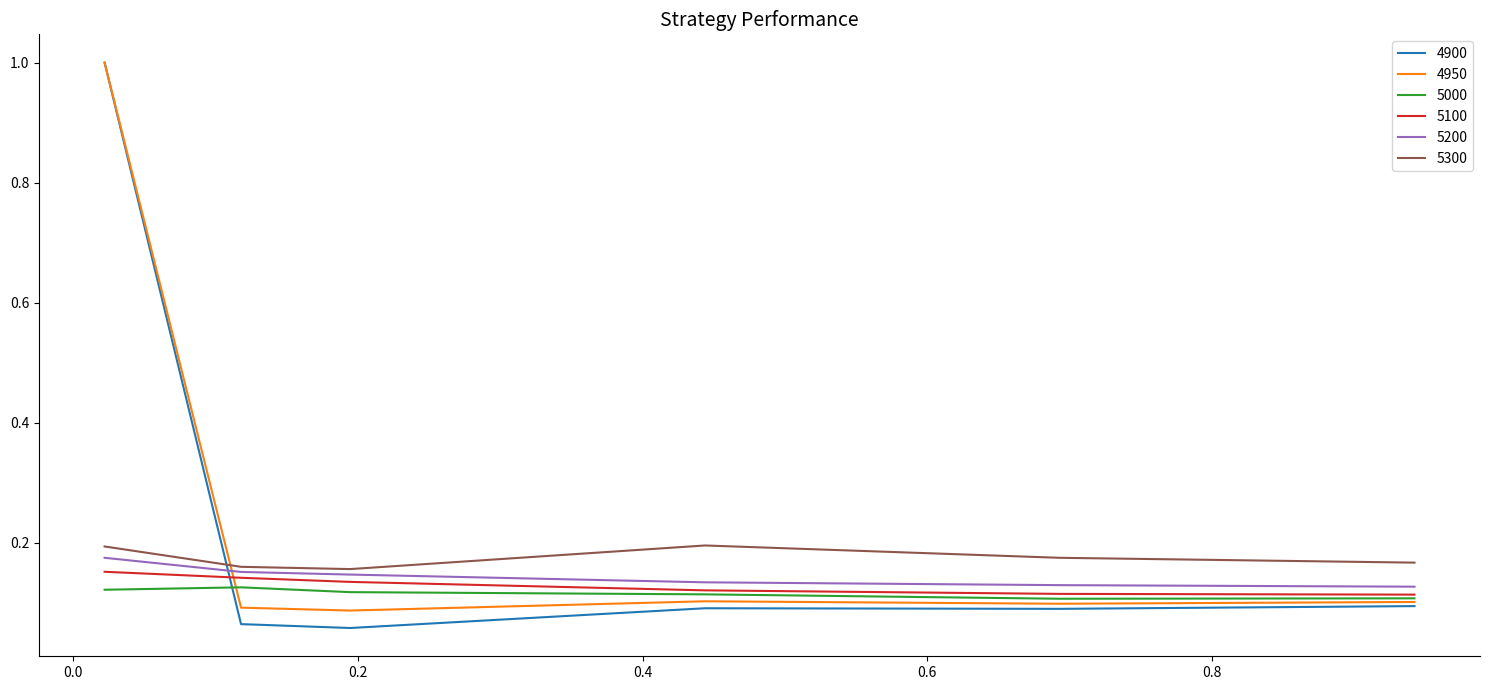

Which series has the widest spread of values?

4900